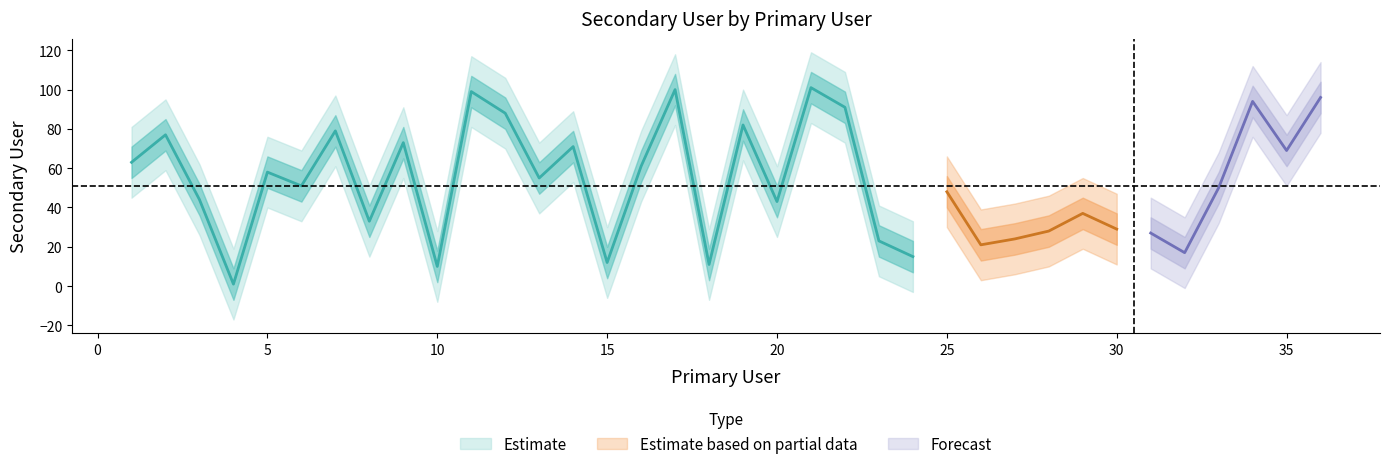

What is the difference between the values at 15 and 33?

38